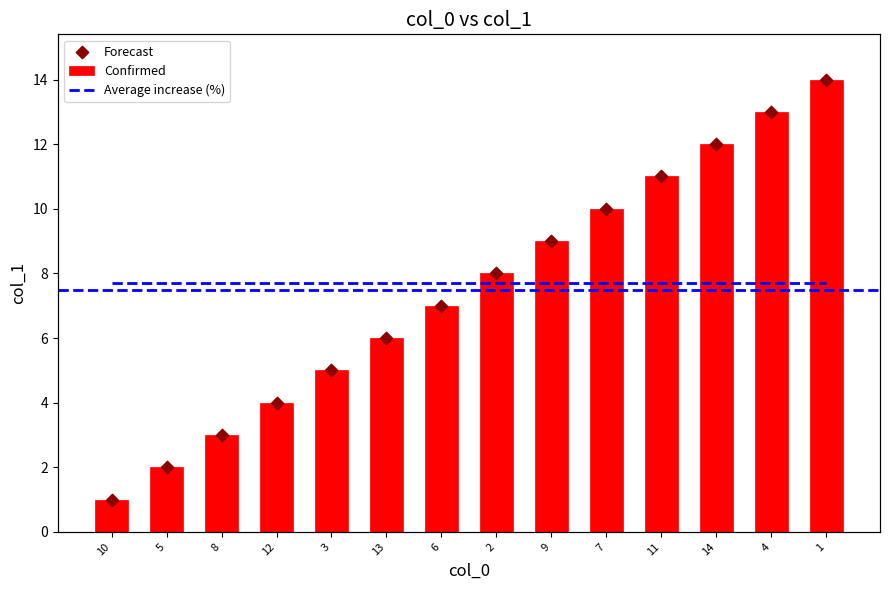

Is the value of Average increase (%) at 8 greater than the value of Forecast at 9?

No